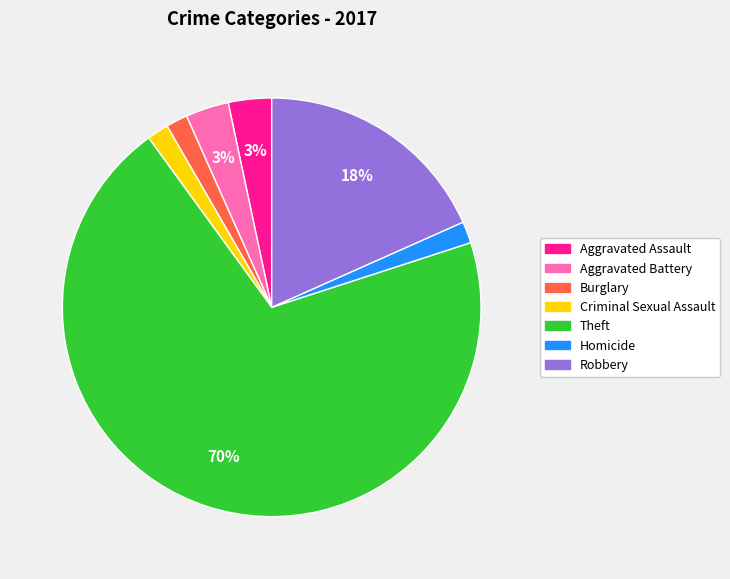

Which has a higher value, Homicide or Theft?

Theft